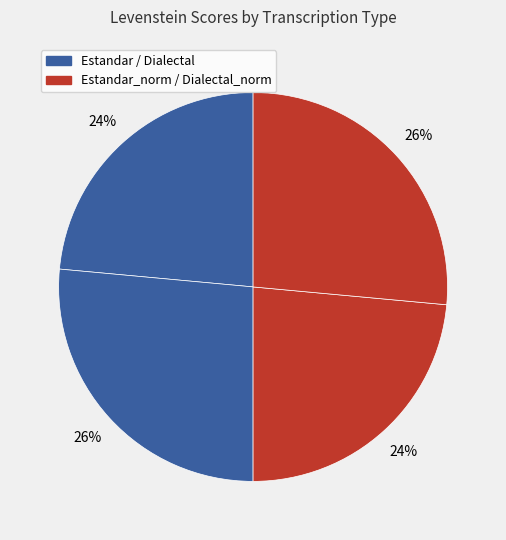

To the nearest percent, what is the difference between the largest and smallest slice percentages?

3%